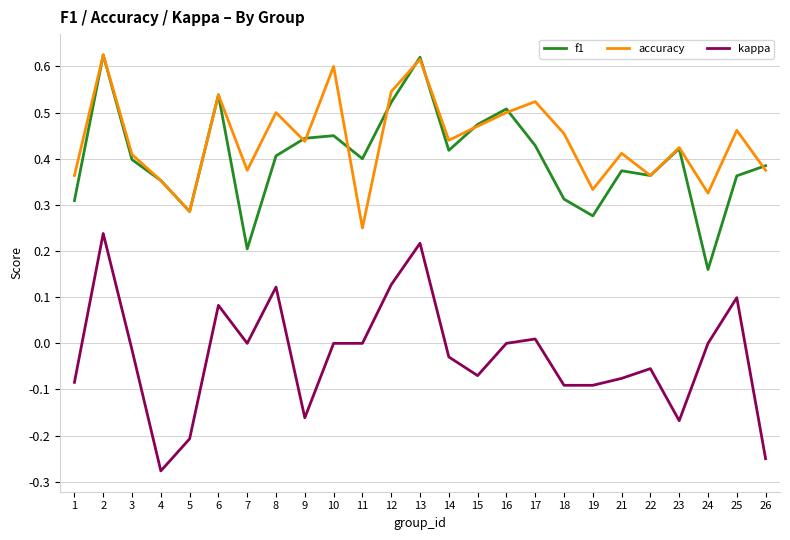

Which category has the lowest value across all series?

4